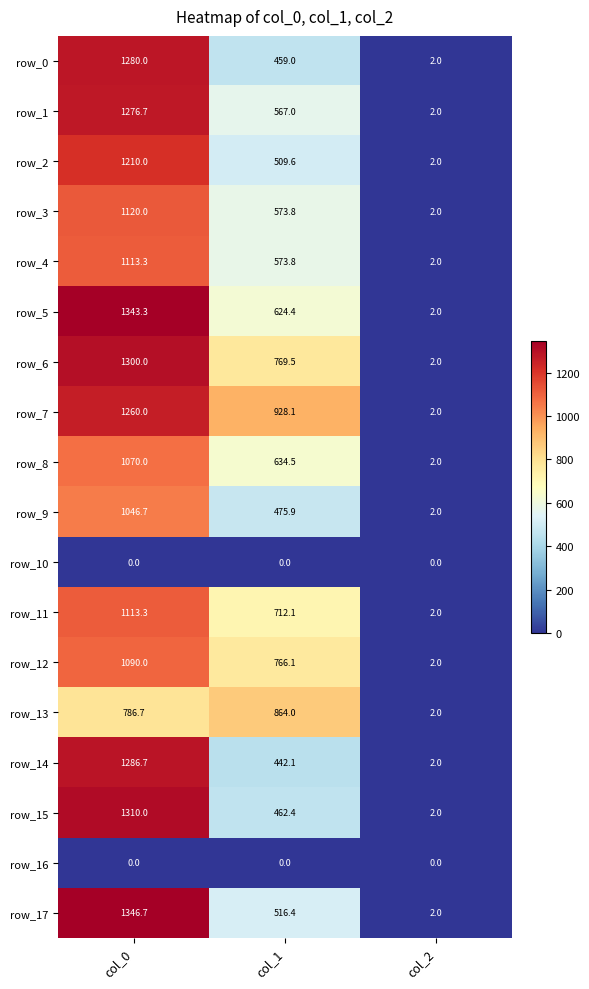

Which series has the largest range (max minus min)?

row_17